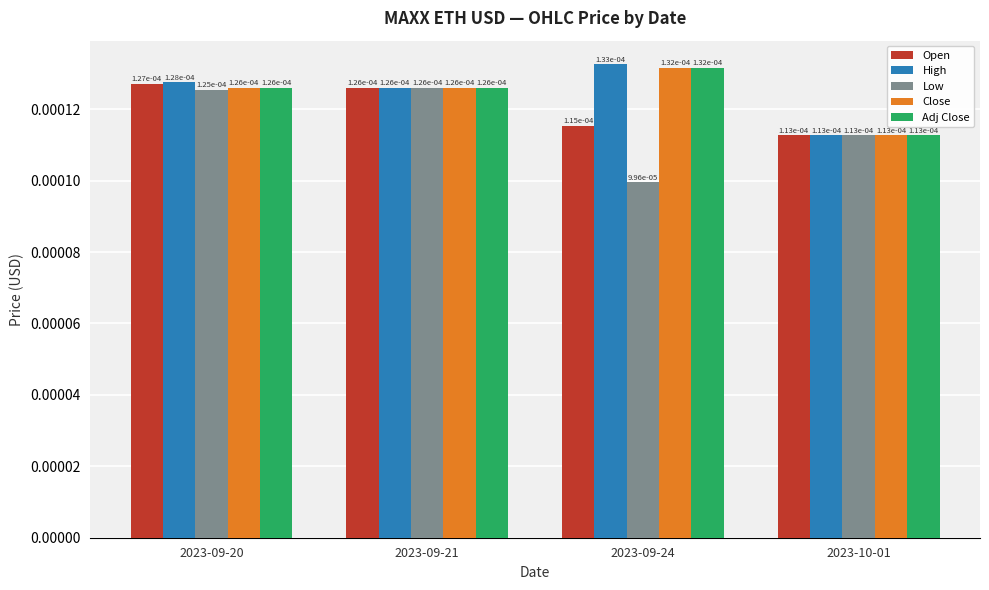

What is the label of the 1st bar from the right?

2023-10-01